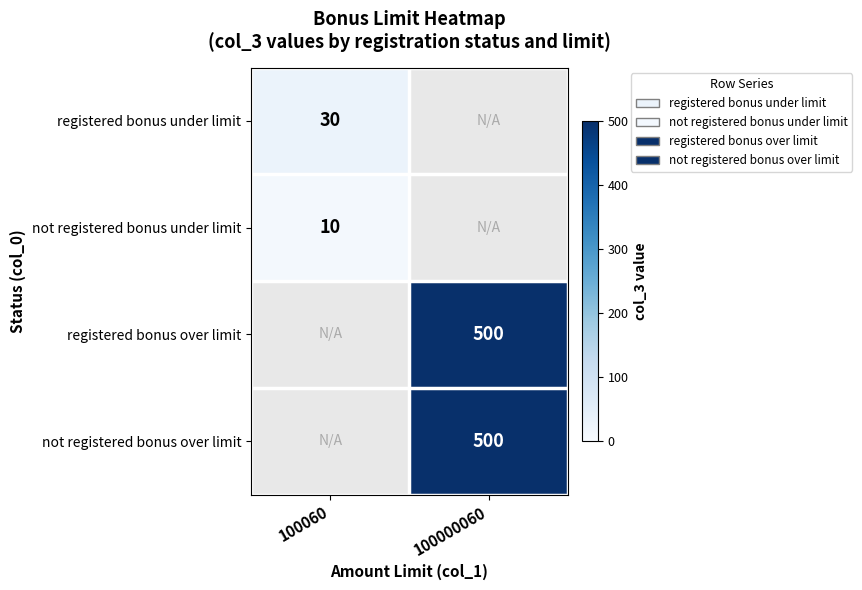

The value of registered bonus under limit at 100060 is 41. True or false?

False